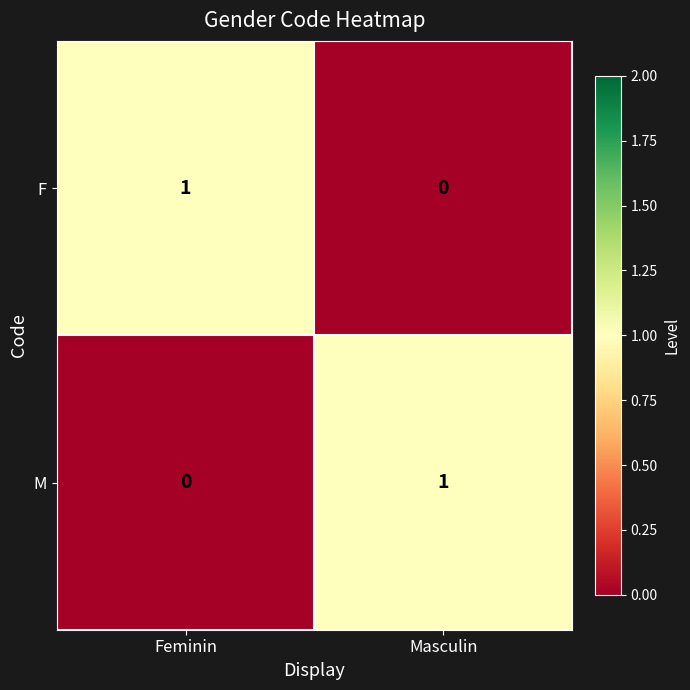

What is the total value across all series at Feminin?

1